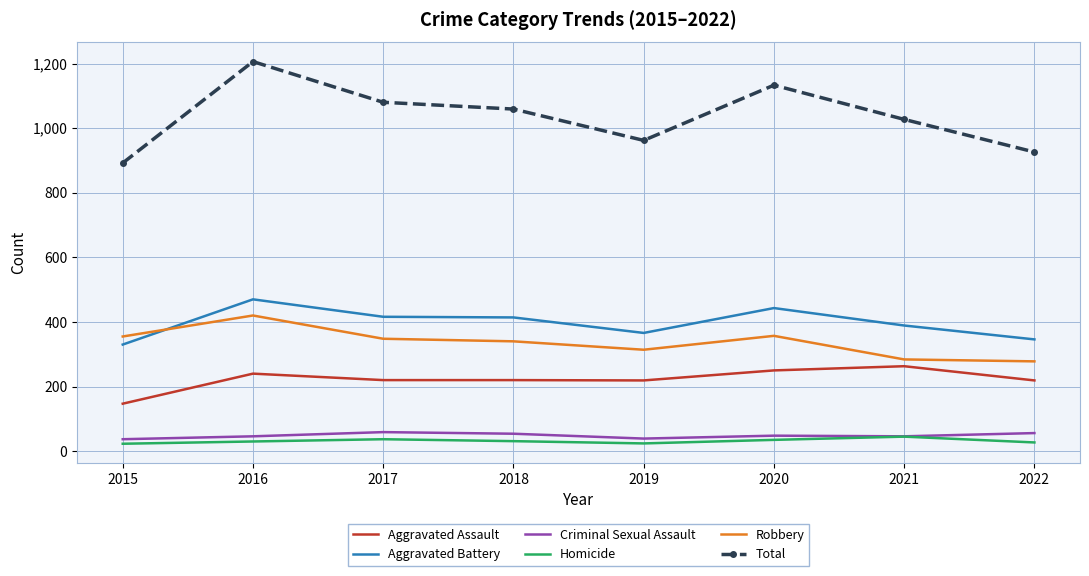

Which category has the highest value in the Aggravated Assault series?

2021